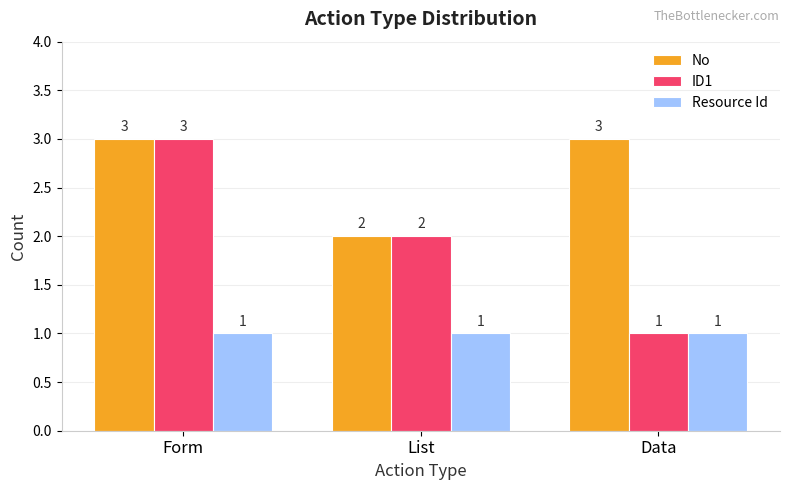

Which series has the widest spread of values?

ID1